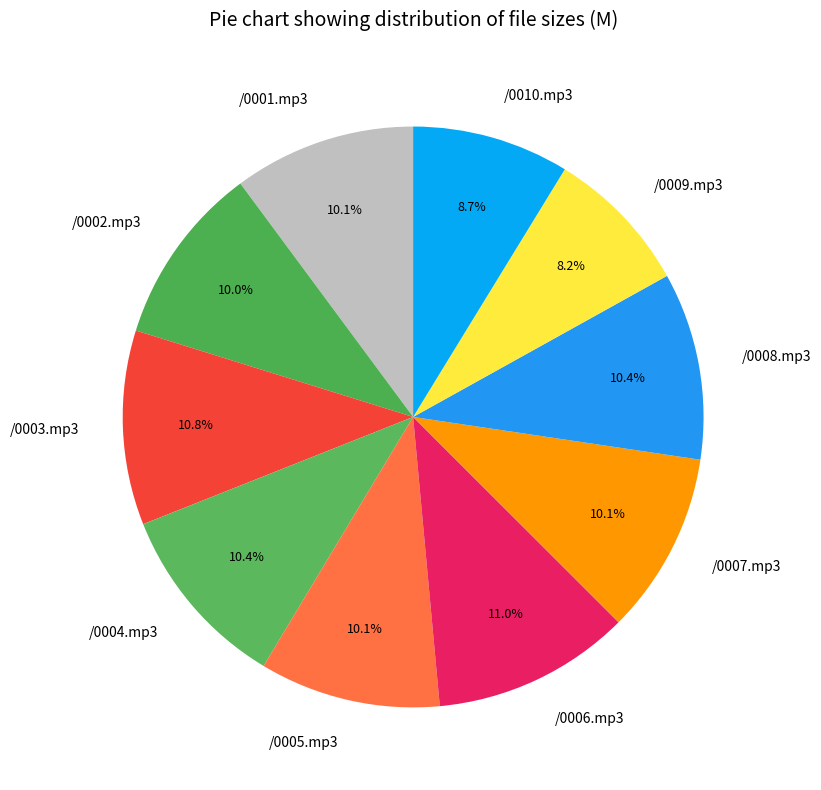

Which slice is the smallest?

/0009.mp3